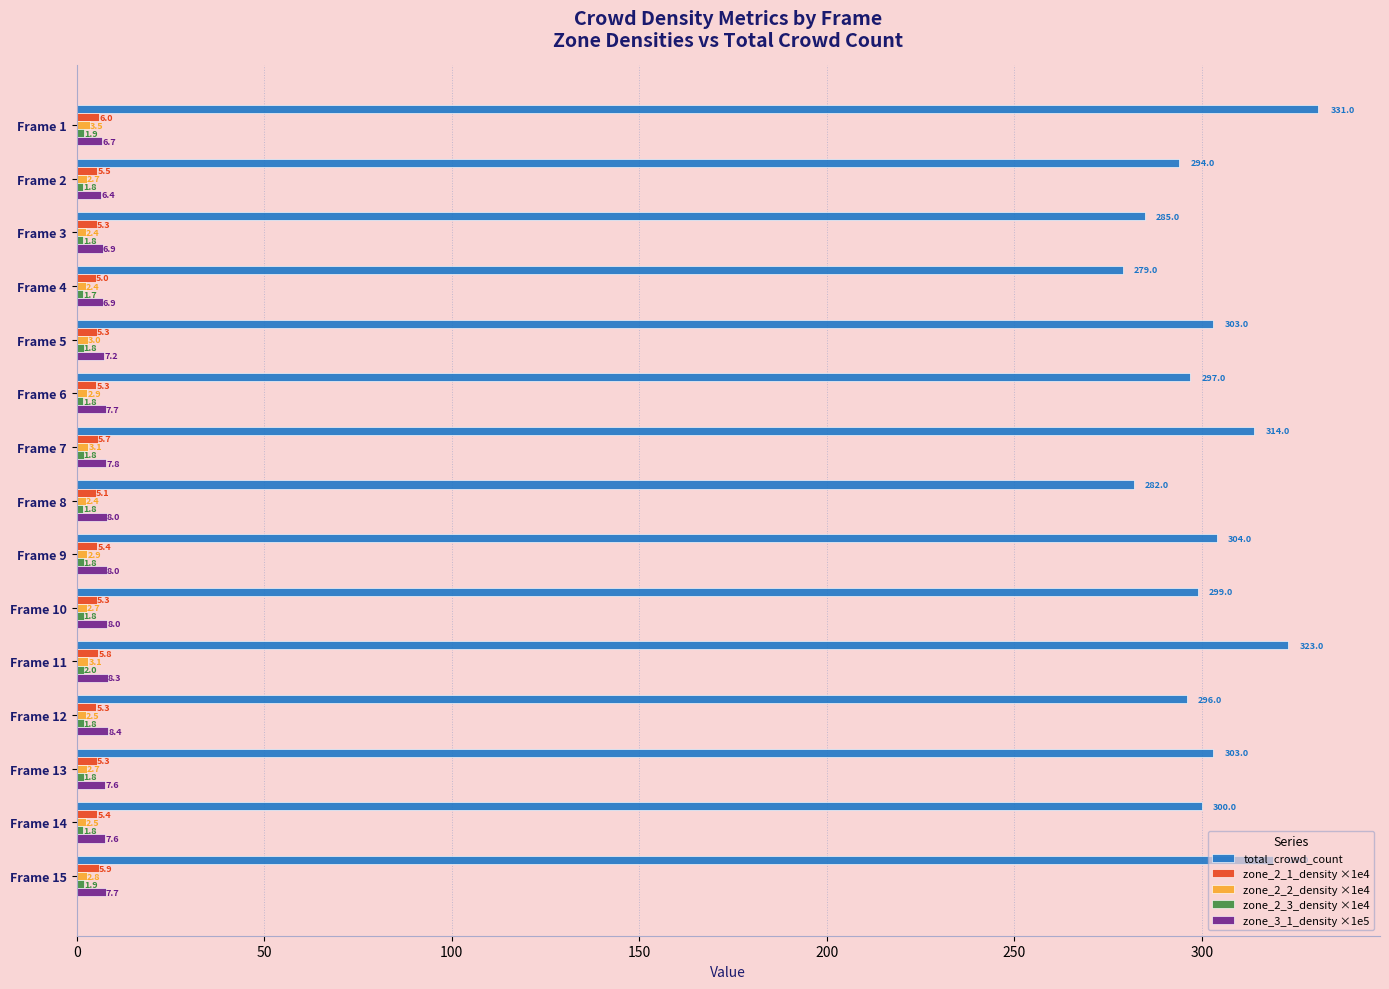

The zone_2_2_density ×1e4 series shows 2.4 at Frame 3. True or false?

True